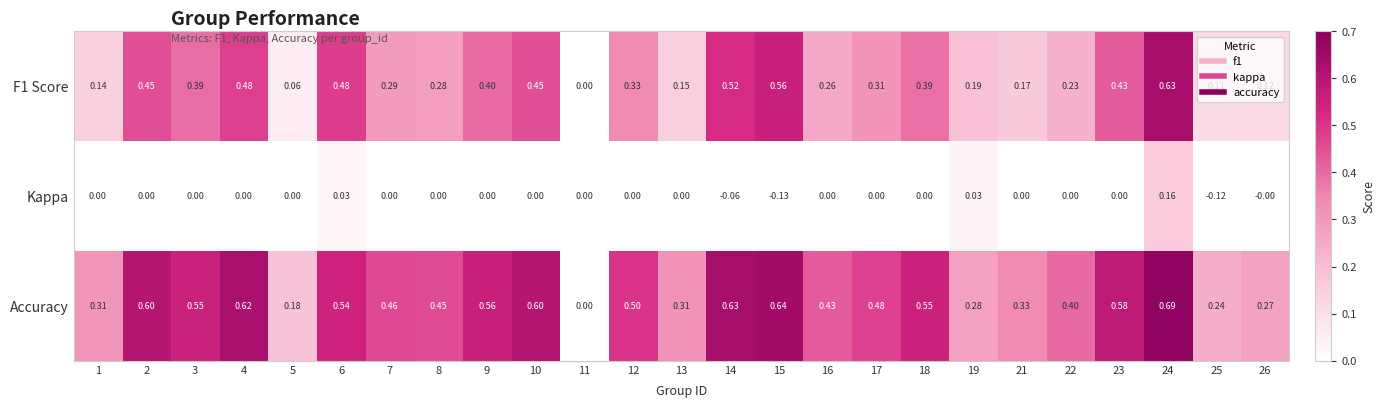

Which series has the largest range (max minus min)?

Accuracy